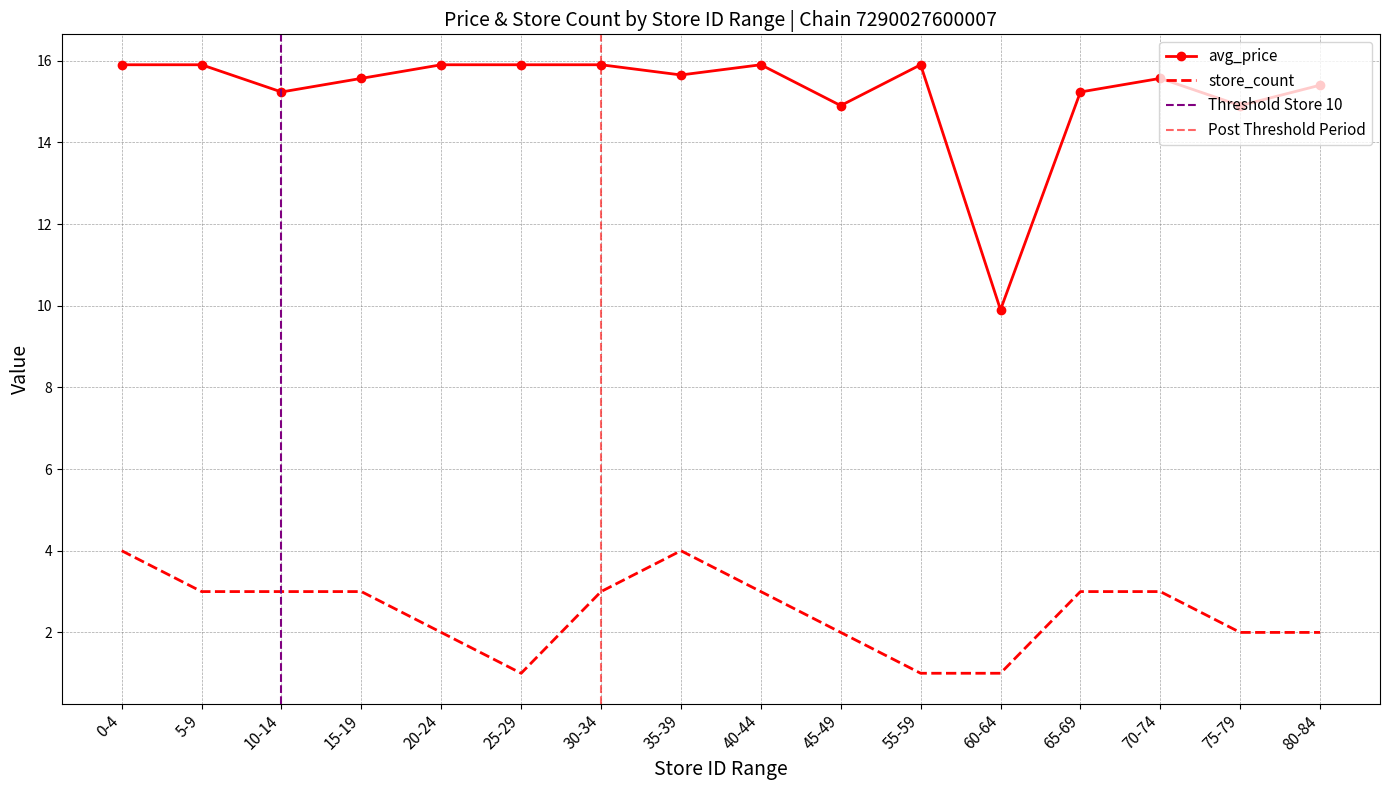

True or false: avg_price has a value of 15.9 at 32.

True